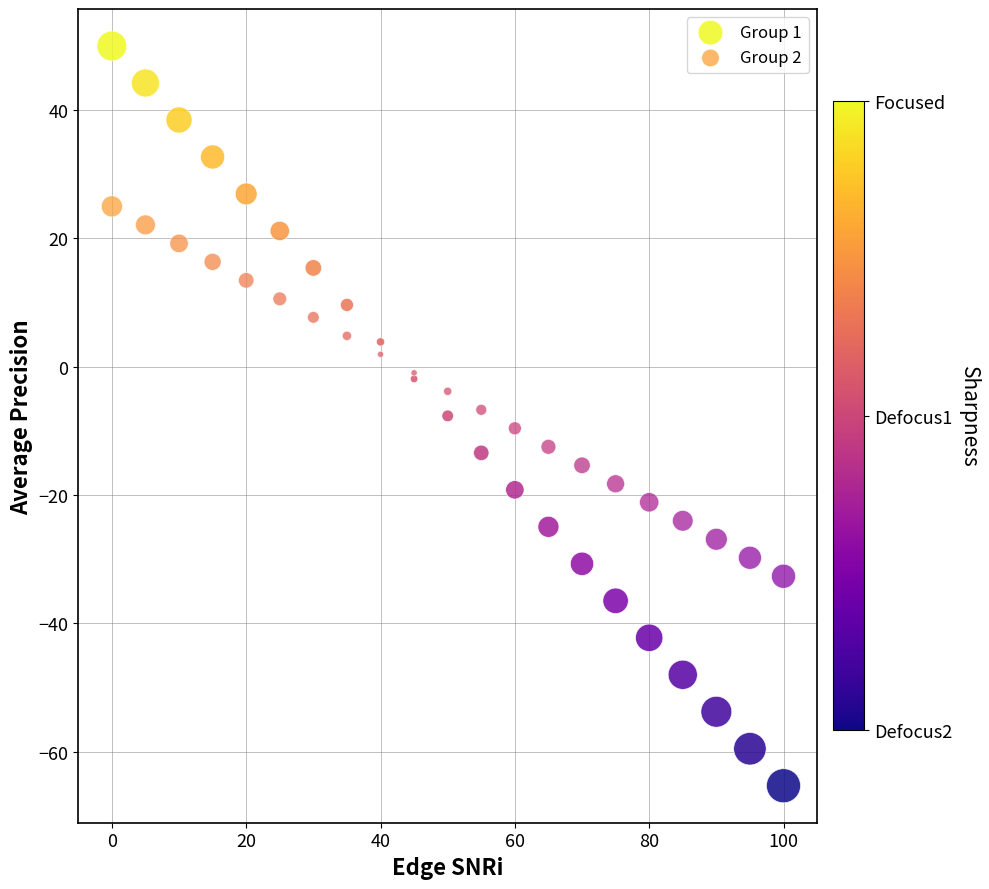

Which series reaches the maximum Y coordinate?

Group 1